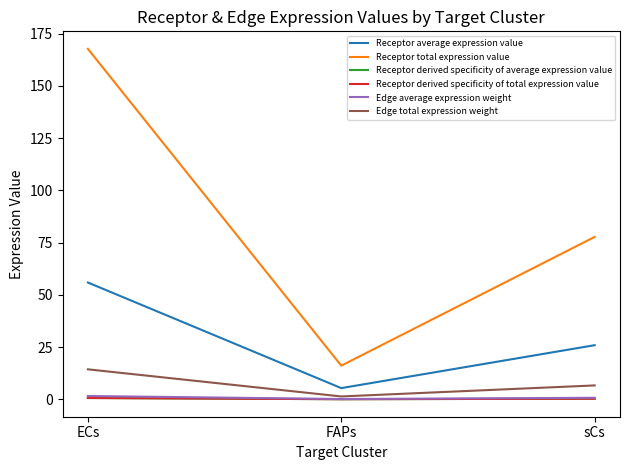

At FAPs, list the series in order from smallest to largest.

Receptor derived specificity of average expression value, Receptor derived specificity of total expression value, Edge average expression weight, Edge total expression weight, Receptor average expression value, Receptor total expression value